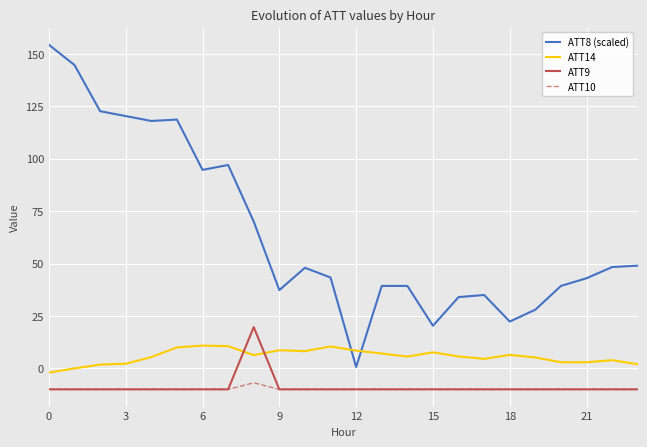

Which series has the largest range (max minus min)?

ATT8 (scaled)